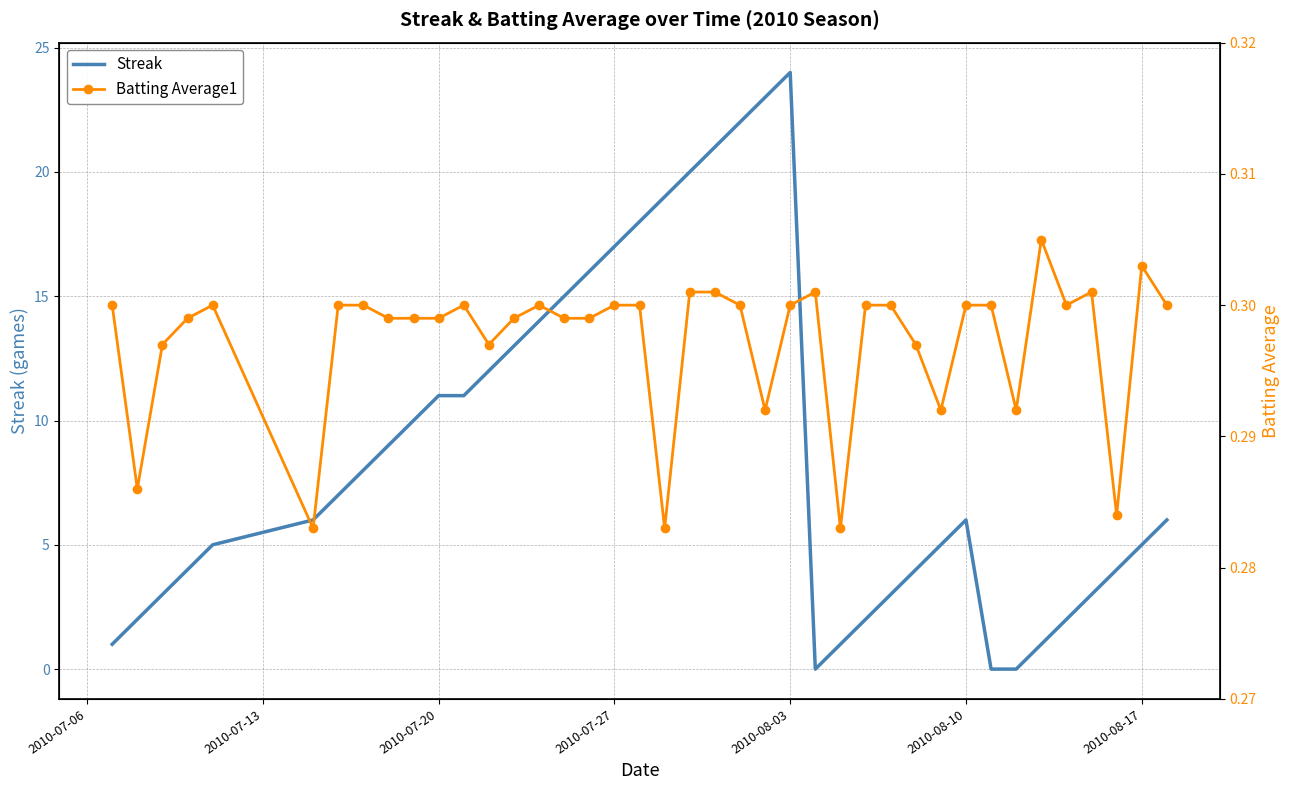

Which series has the largest total across all categories?

Streak